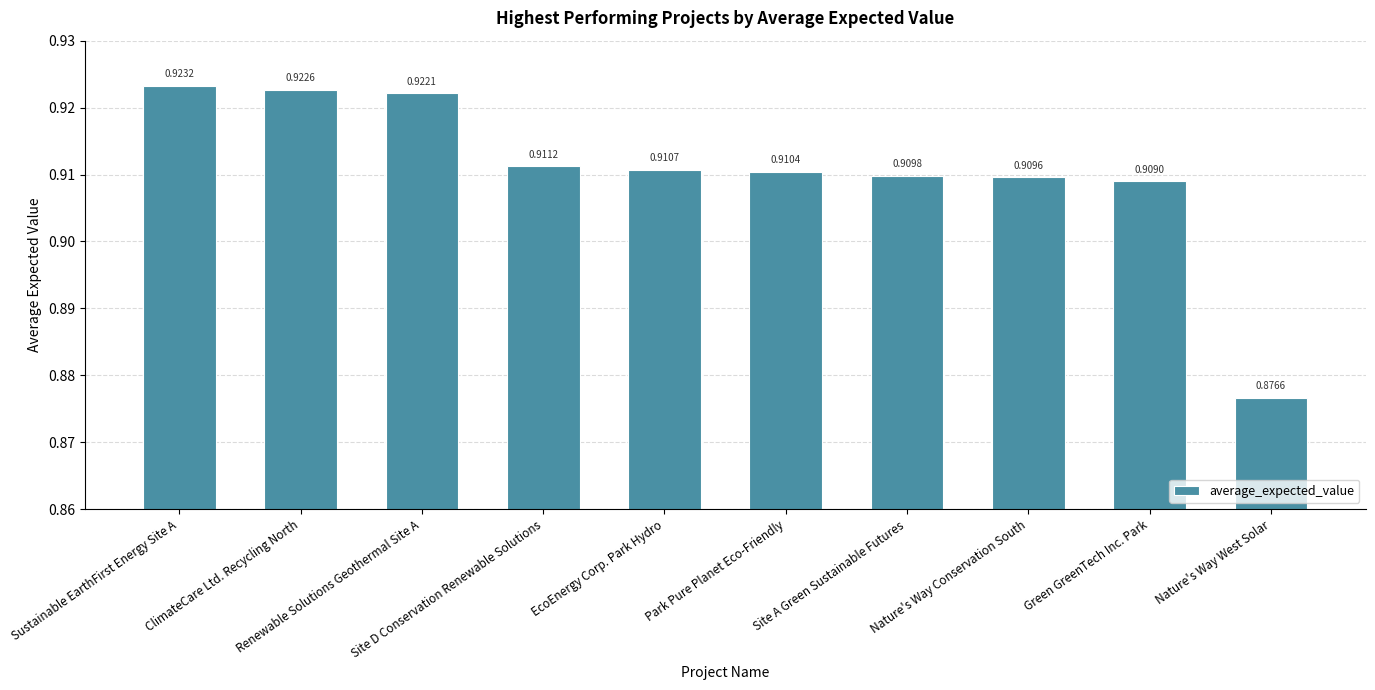

What is the sum of all values?

9.1